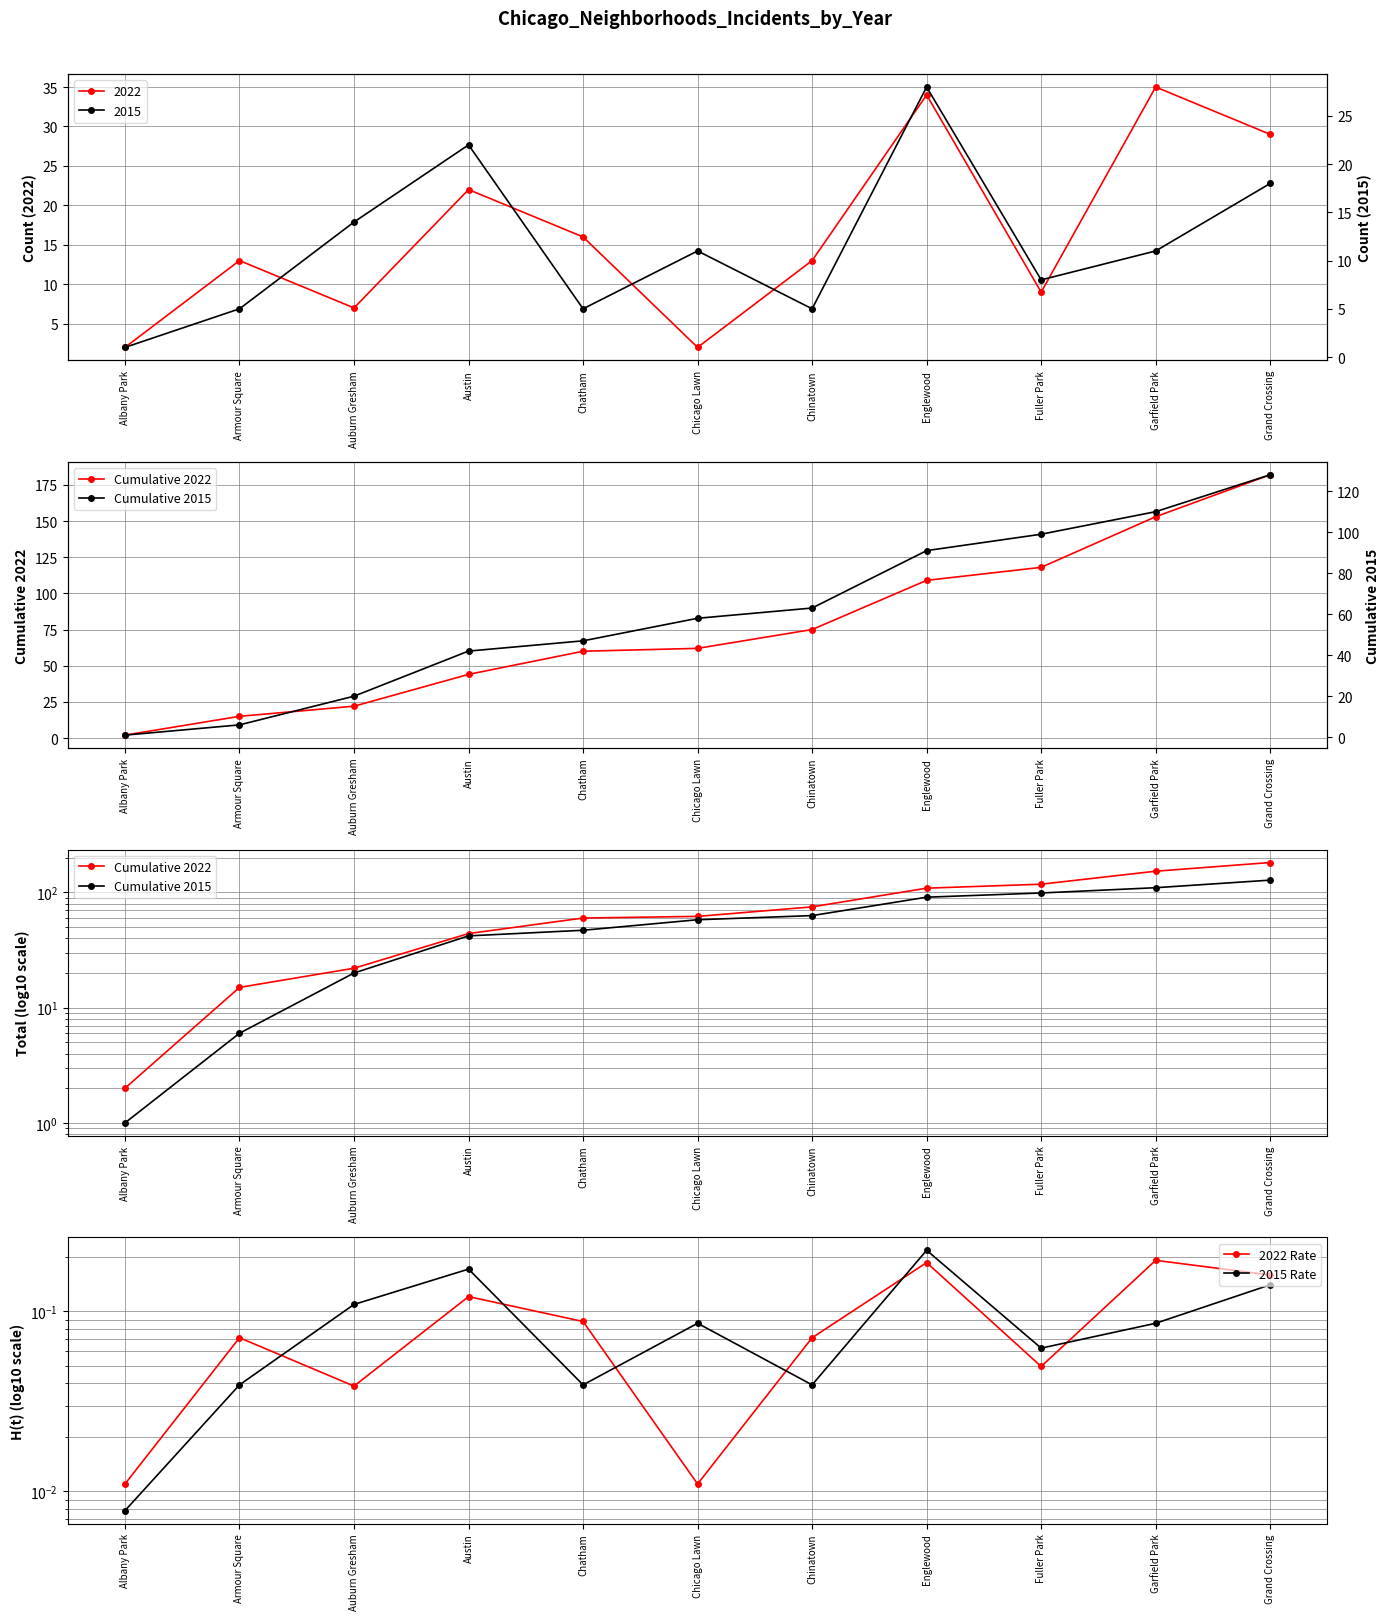

At which category is the sum across all series the highest?

Grand Crossing